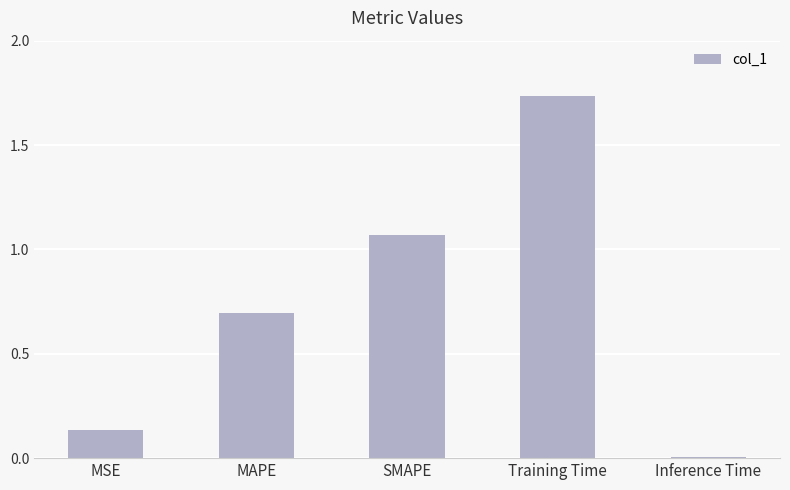

What is the label of the 4th bar from the left?

Training Time